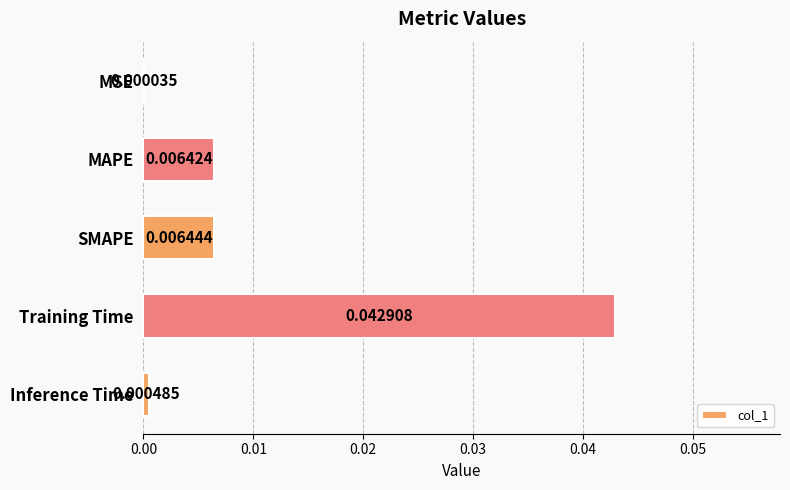

At which label is the value closest to 0?

MSE